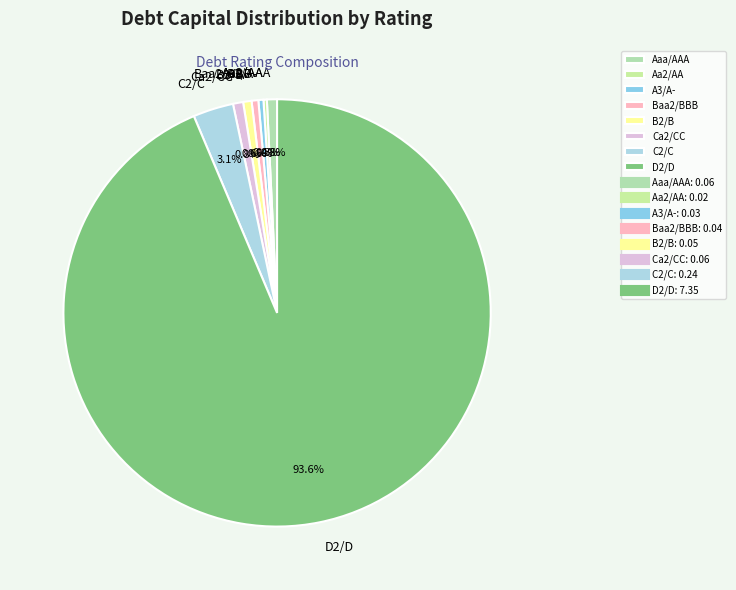

The B2/B slice represents 1% of the pie. True or false?

True